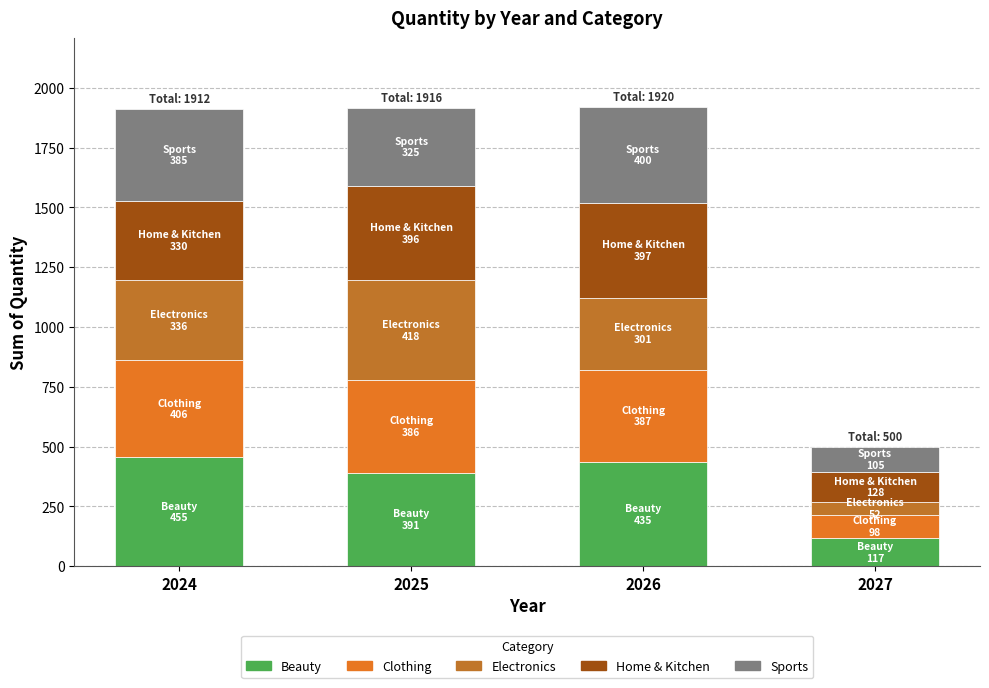

What is the total value across all series at 2024?

1912